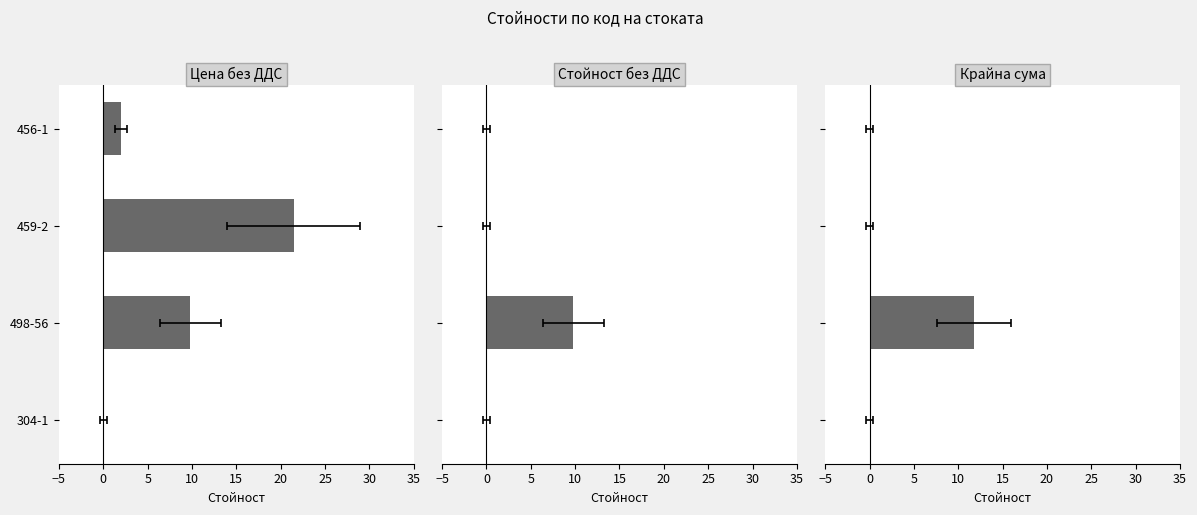

Between 498-56 and 459-2, which series saw the biggest shift?

Крайна сума